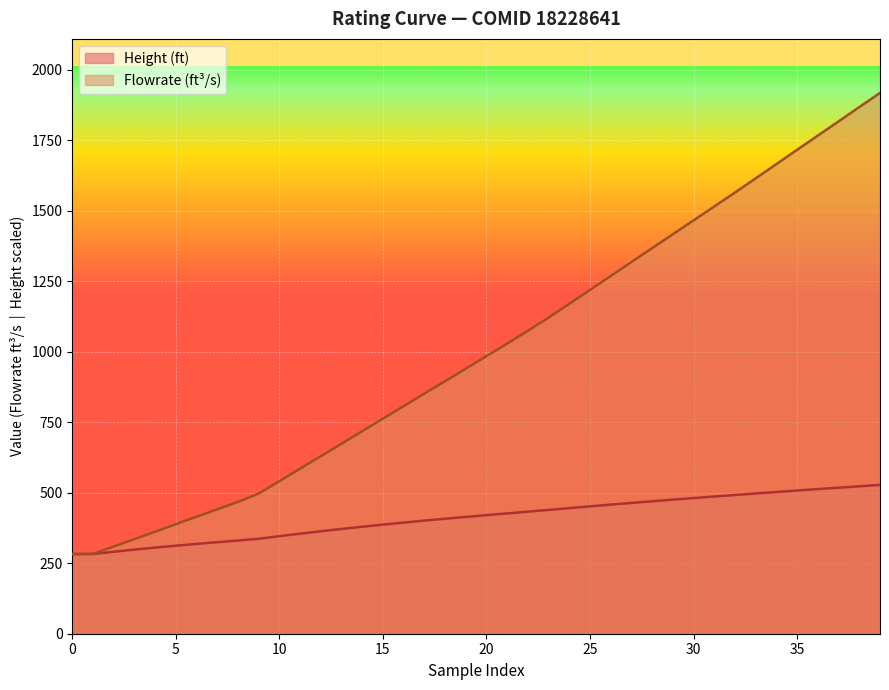

What is the difference between the maximum and minimum values in the Flowrate(ft^3/s) series?

1635.5